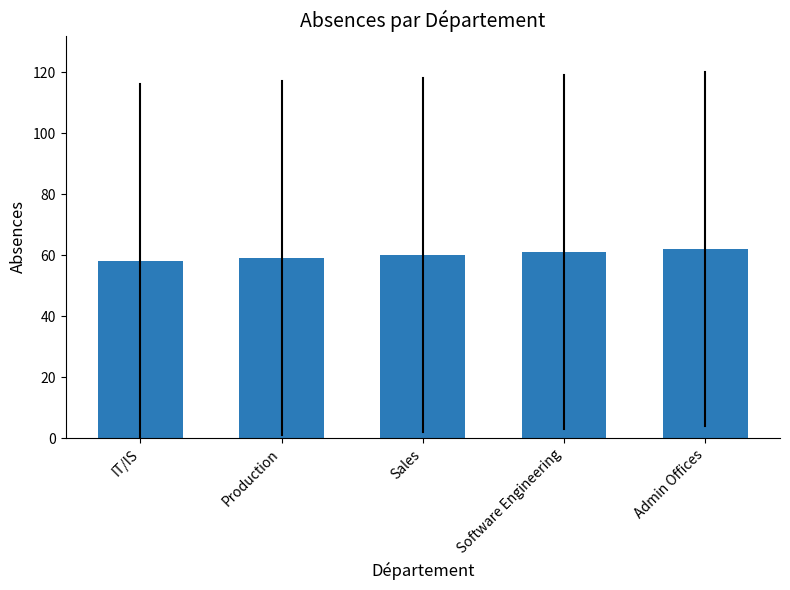

What is the minimum value shown in the chart?

58